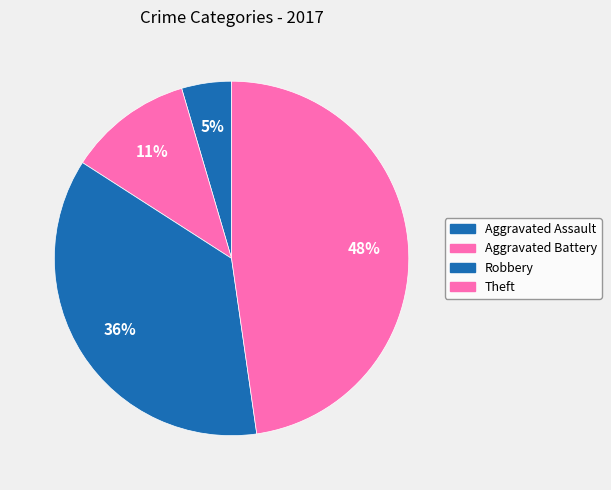

Count the number of slices in the pie.

4